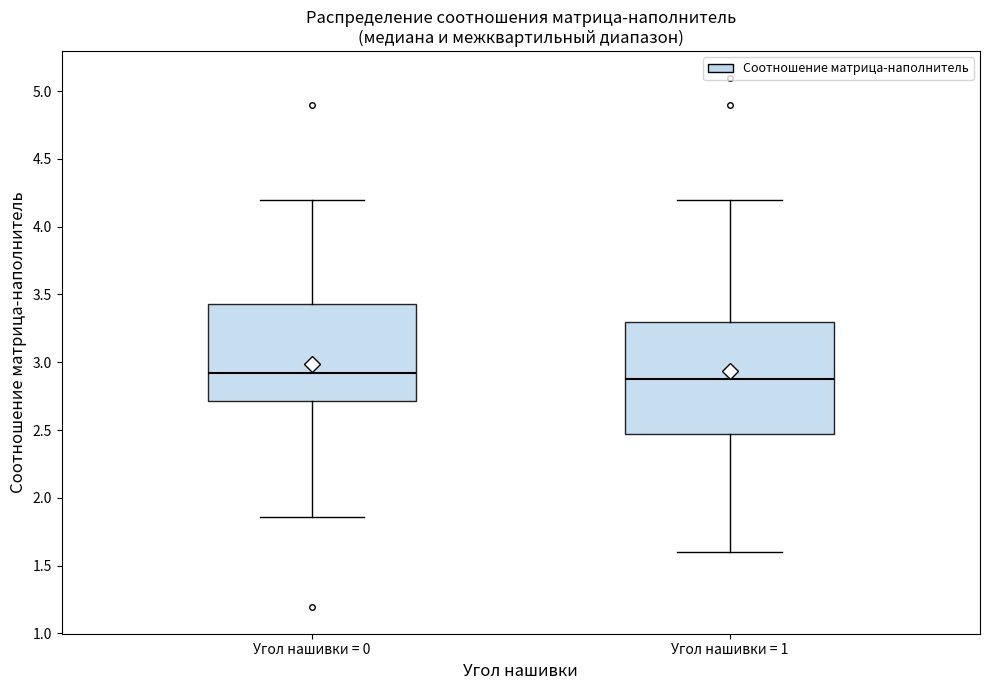

Where does the median line of the box for Угол нашивки = 0 sit on the y-axis? The values are not printed on the chart, so give them approximately, as read against the axis.

2.90